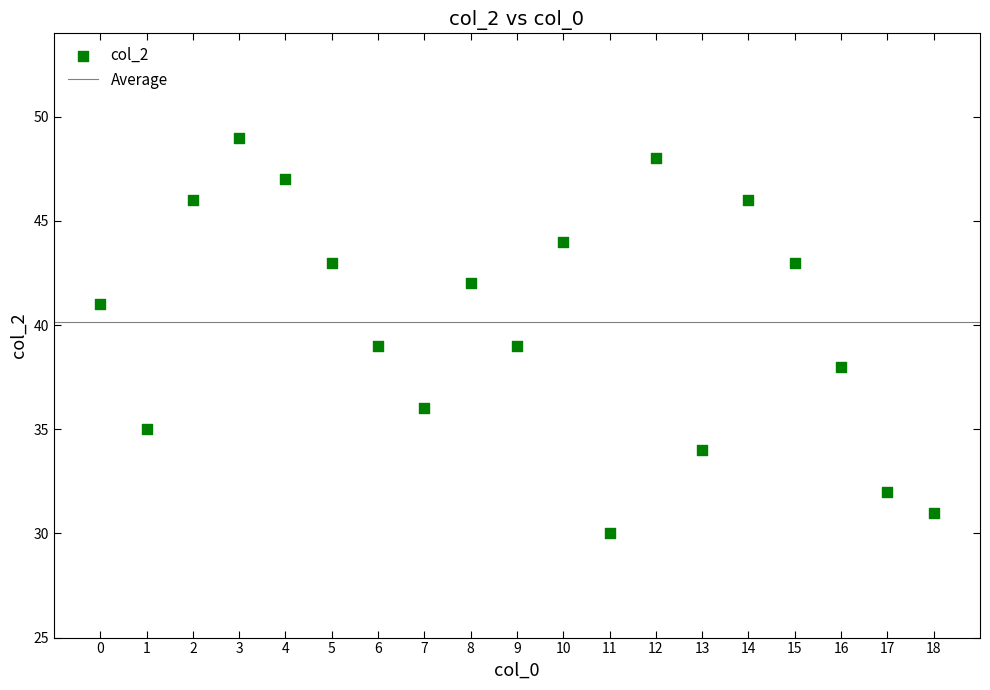

What is the range of Y values (max minus min)?

19